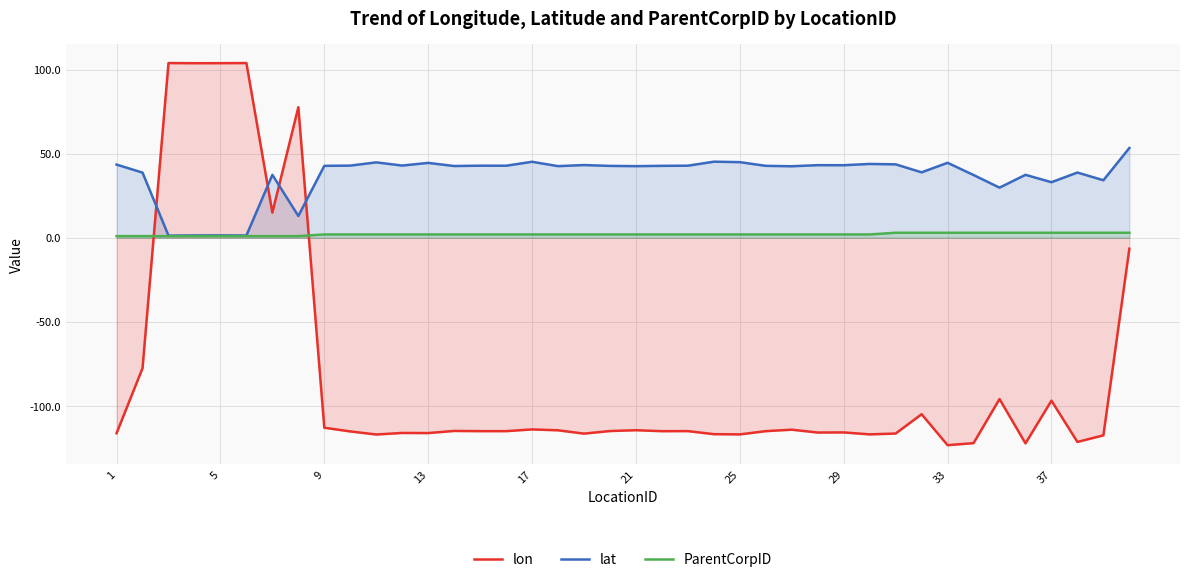

Rank the series by their average value, from lowest to highest.

lon, ParentCorpID, lat